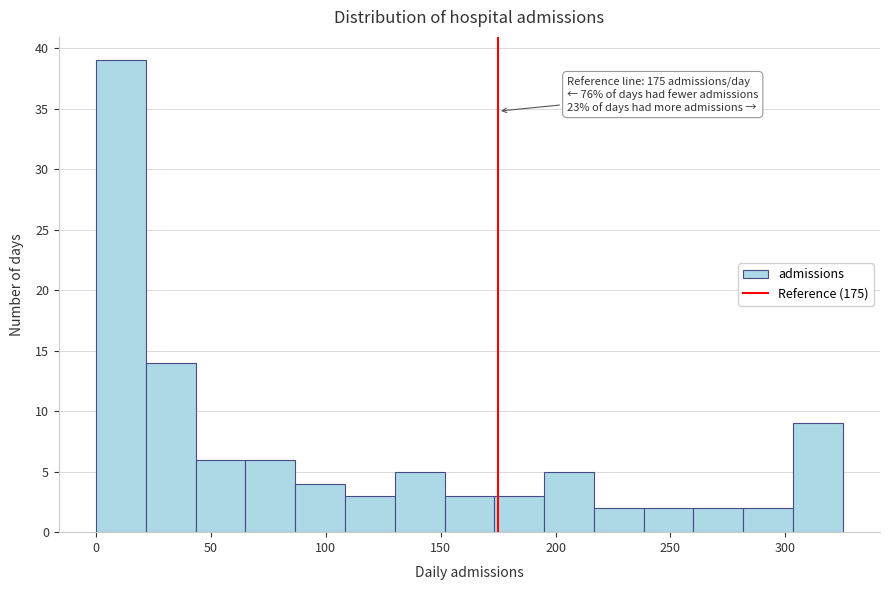

Over which range of the x-axis is the bar tallest?

0 to 20